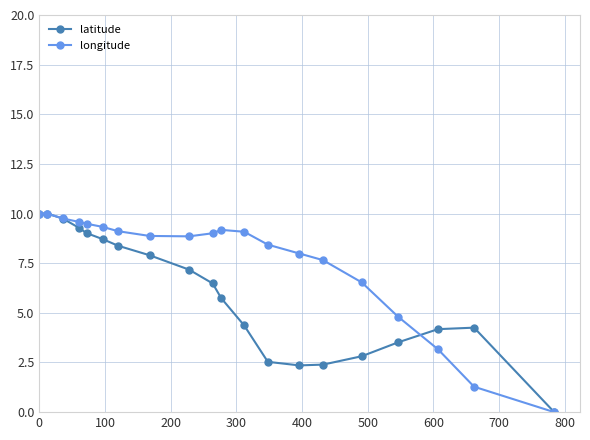

How many lines are shown in the chart?

2